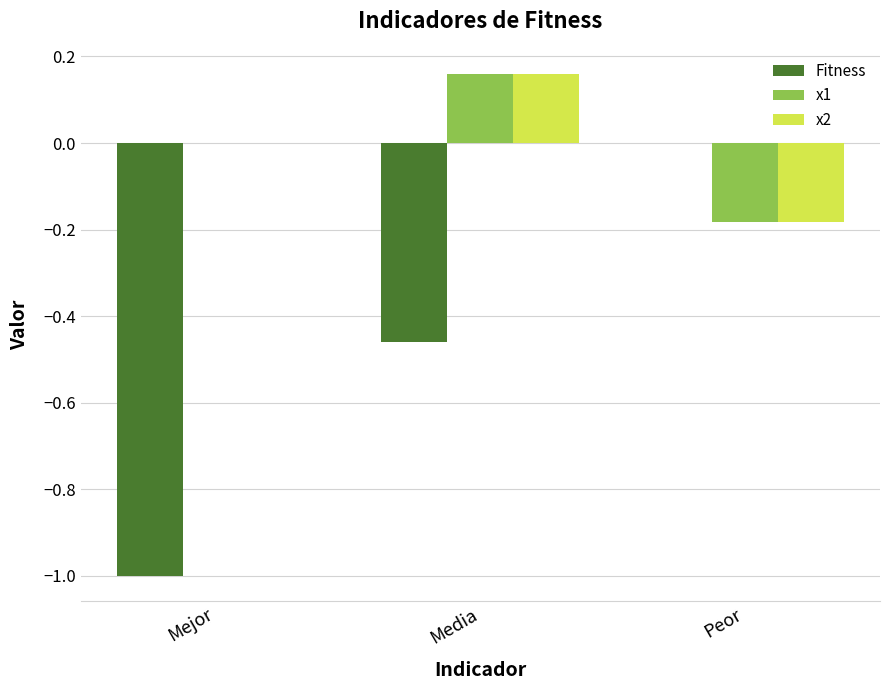

What is the total value across all series at Media?

-0.1